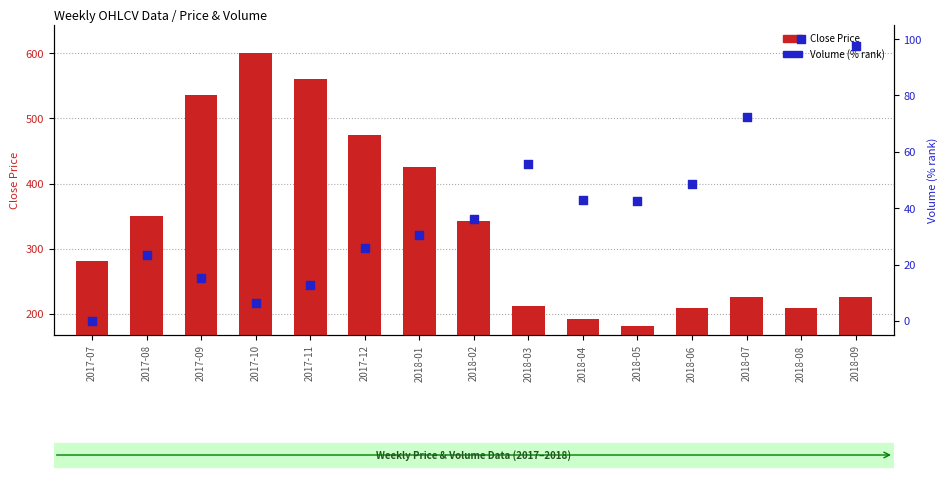

What is the total value across all series at 2017-11?

573.1